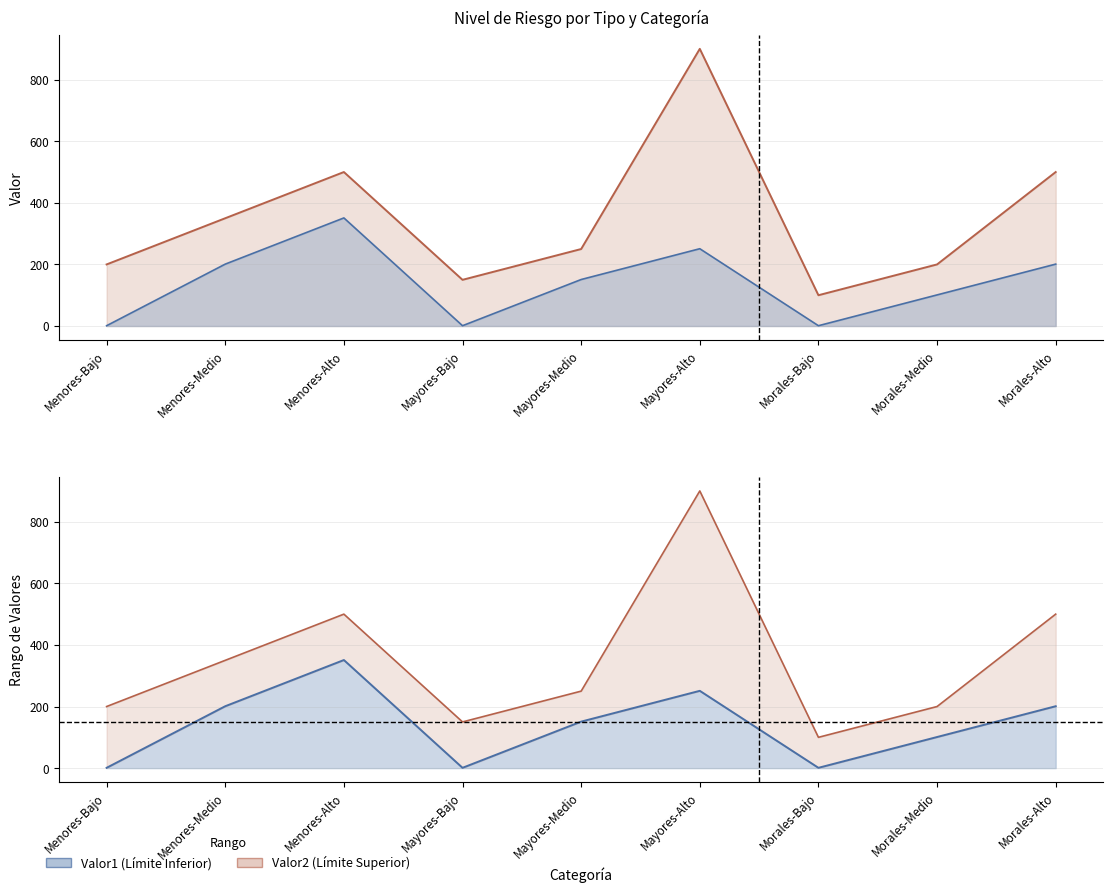

Rank the series by their maximum value, from highest to lowest.

Valor2, Valor1